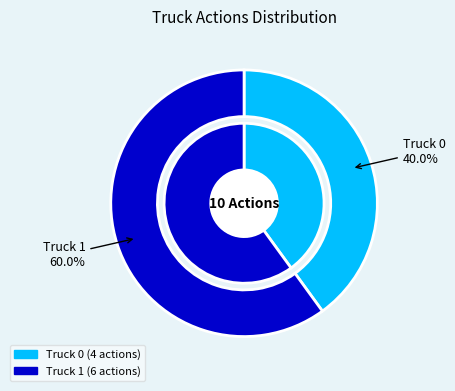

Which category has the smallest portion of the pie?

Truck 0